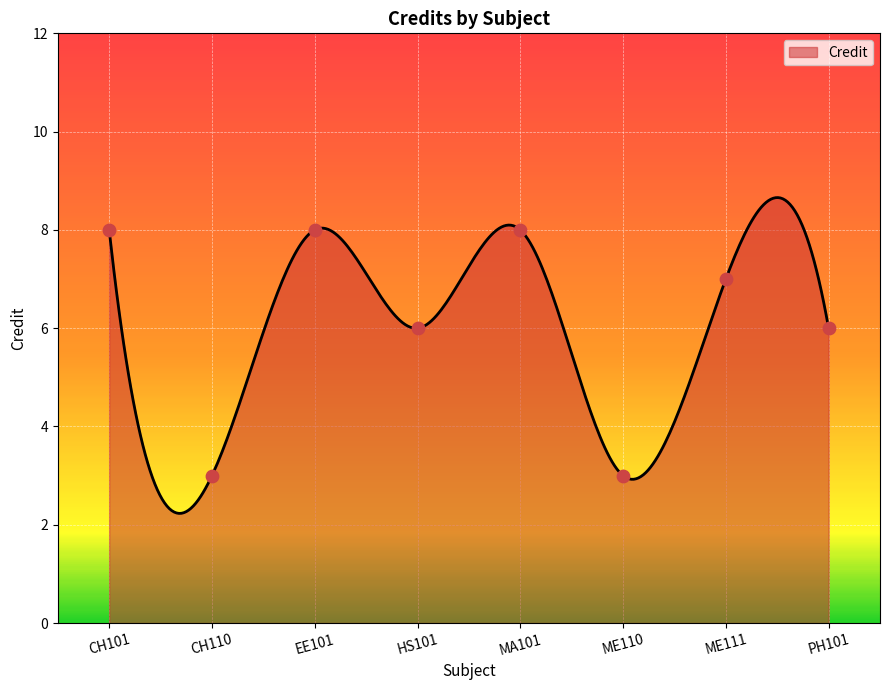

Between PH101 and CH110, which is larger?

PH101